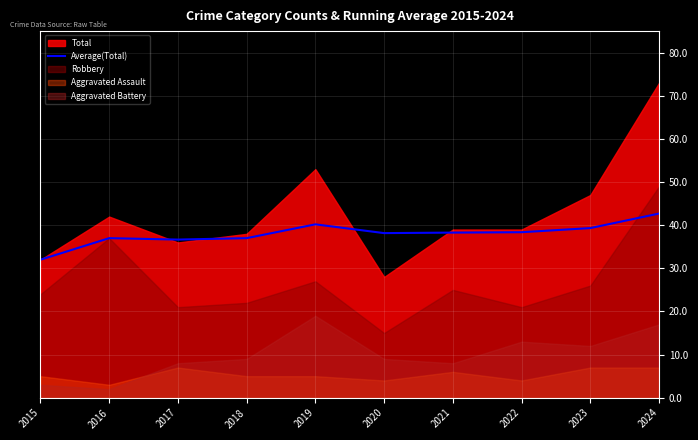

The value of Average(Total) at 2024 is 56.8. True or false?

False